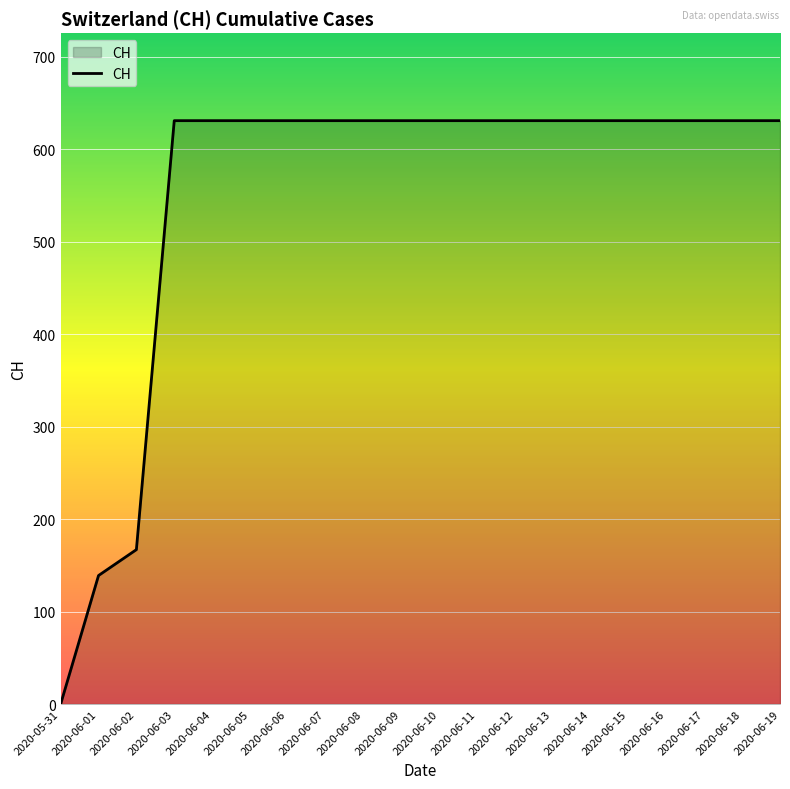

What is the change in value from 2020-06-02 to 2020-06-07?

+464